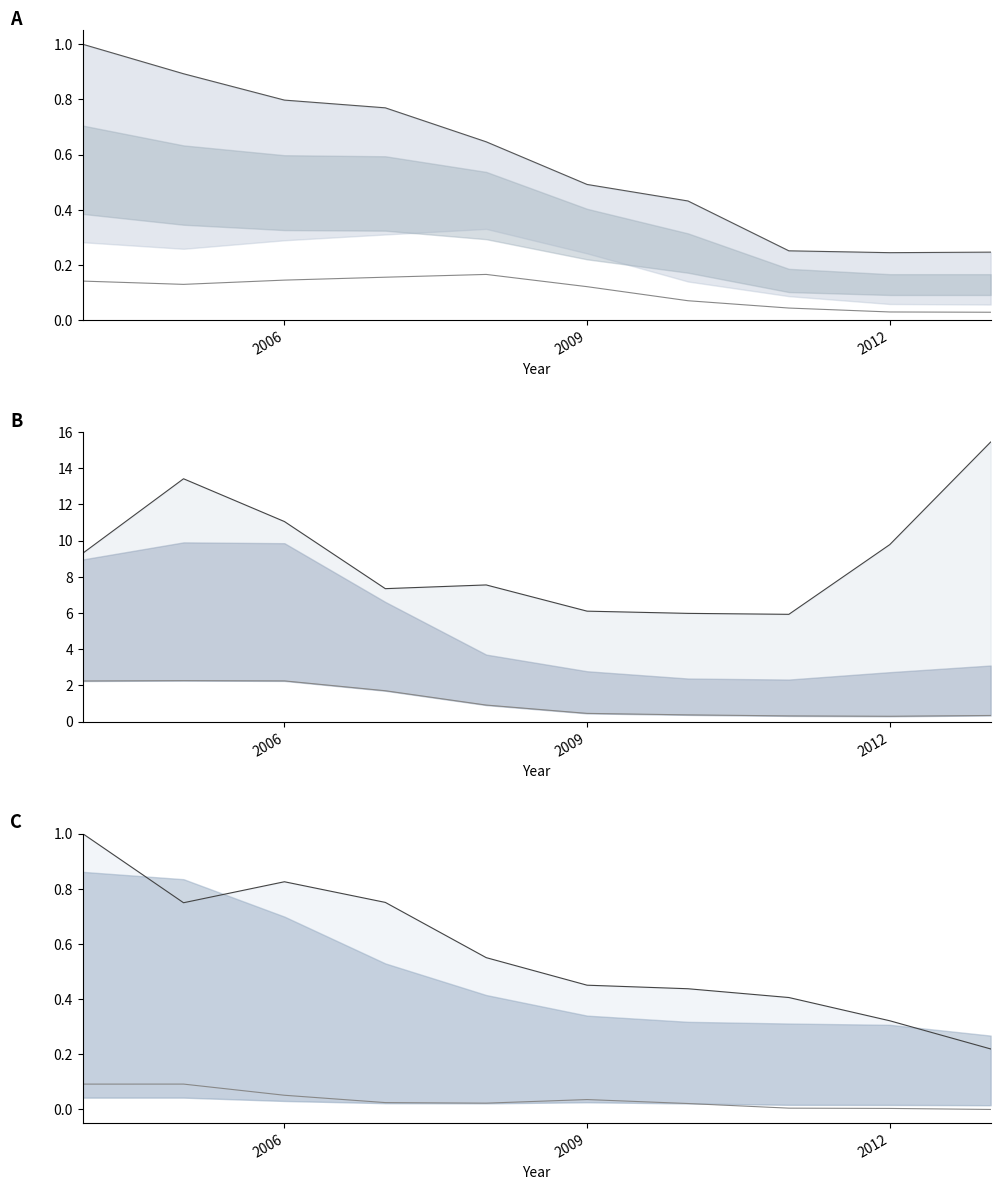

Count the Tucson values in the range 0 to 1.

10